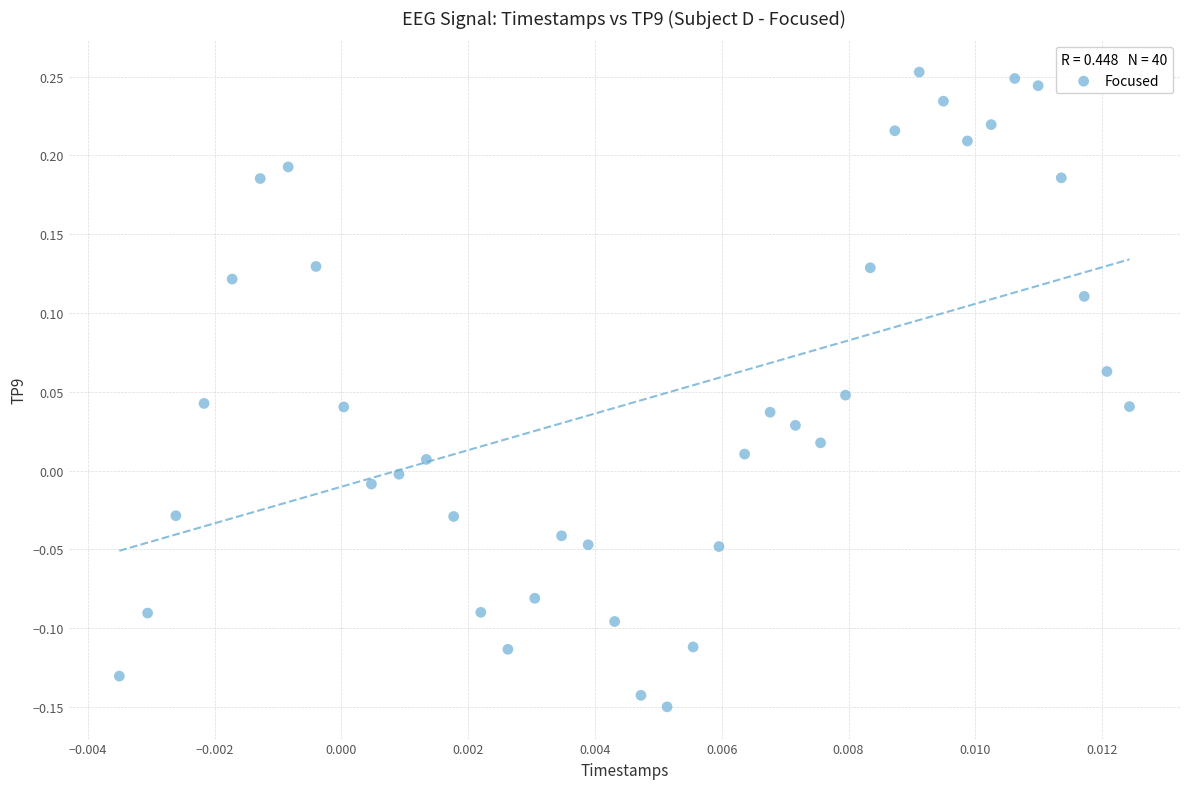

What is the range of Y values (max minus min)?

0.4